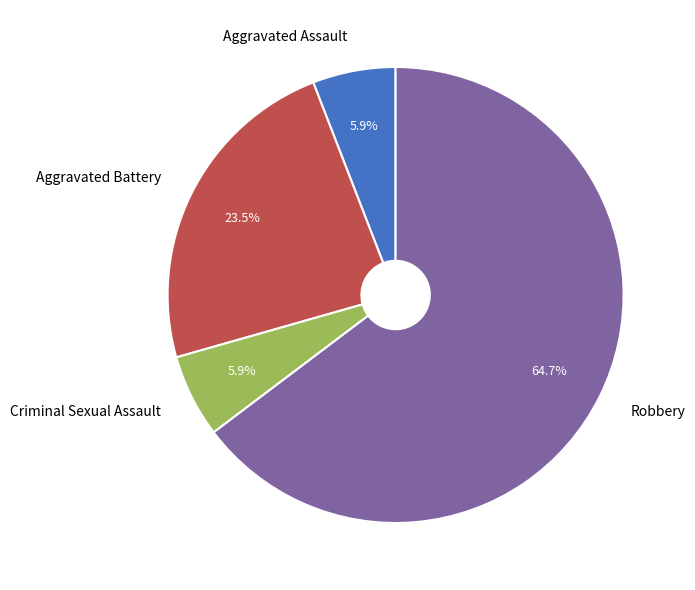

What is the largest slice in the pie chart?

Robbery